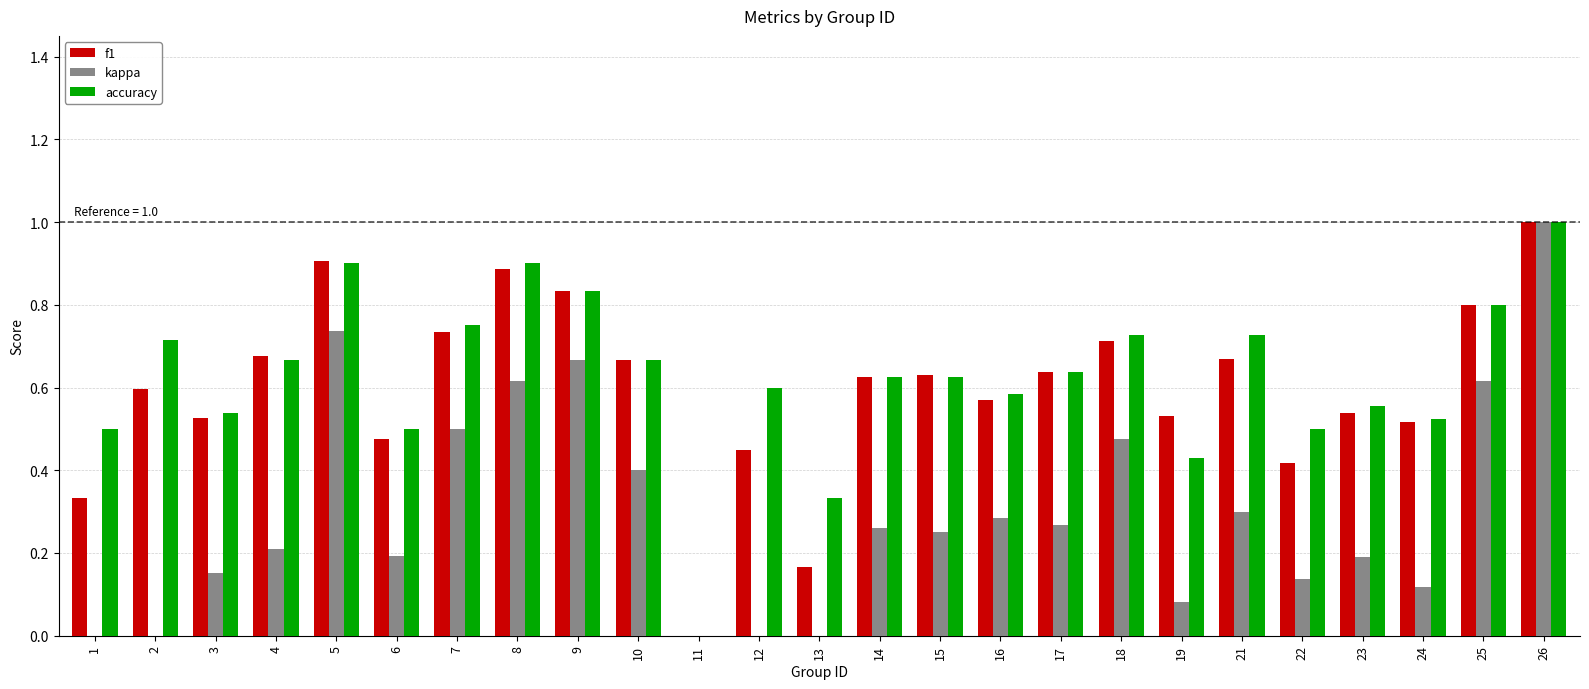

The accuracy series shows 0.2 at 14. True or false?

False